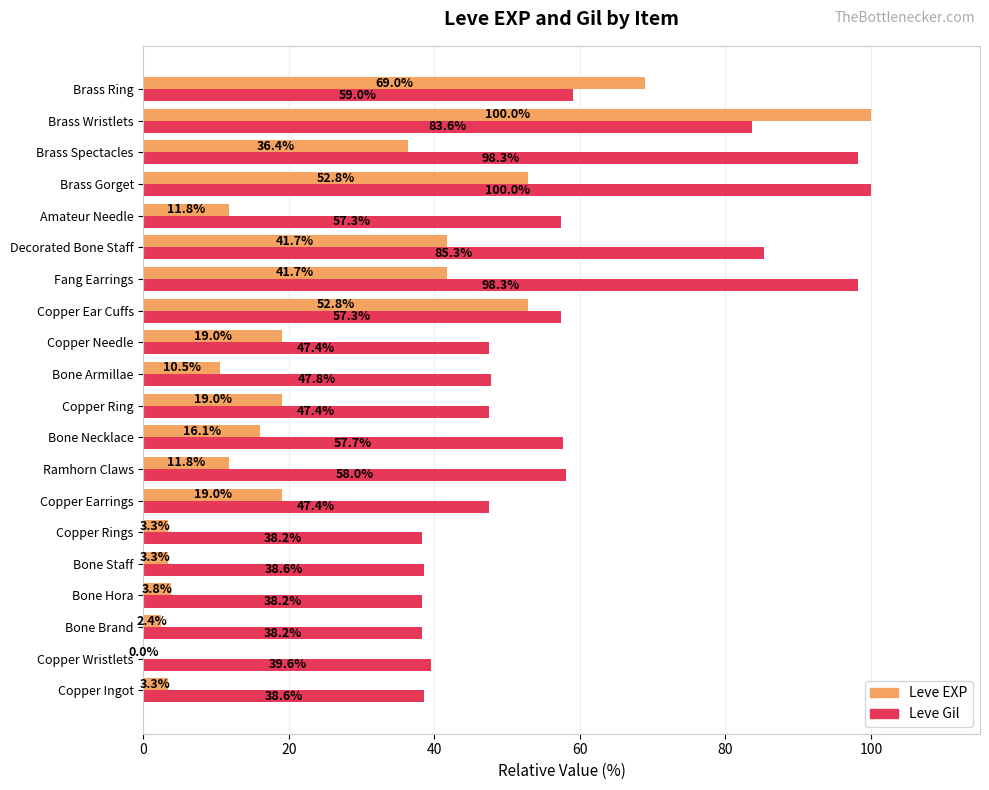

Which category has the highest value in the Leve EXP series?

Brass Wristlets